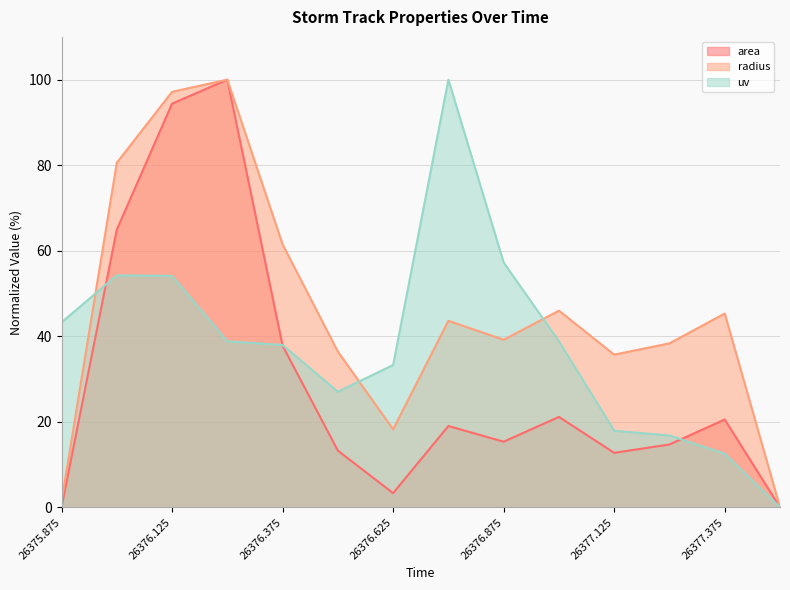

What is the label of the 12th point from the left?

26377.25